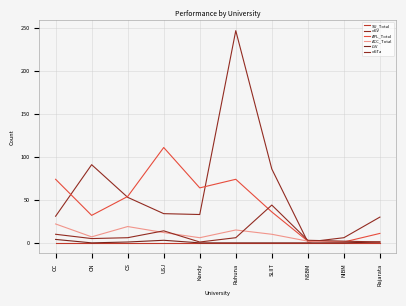

True or false: APL_Total and oGTa intersect in this chart.

True